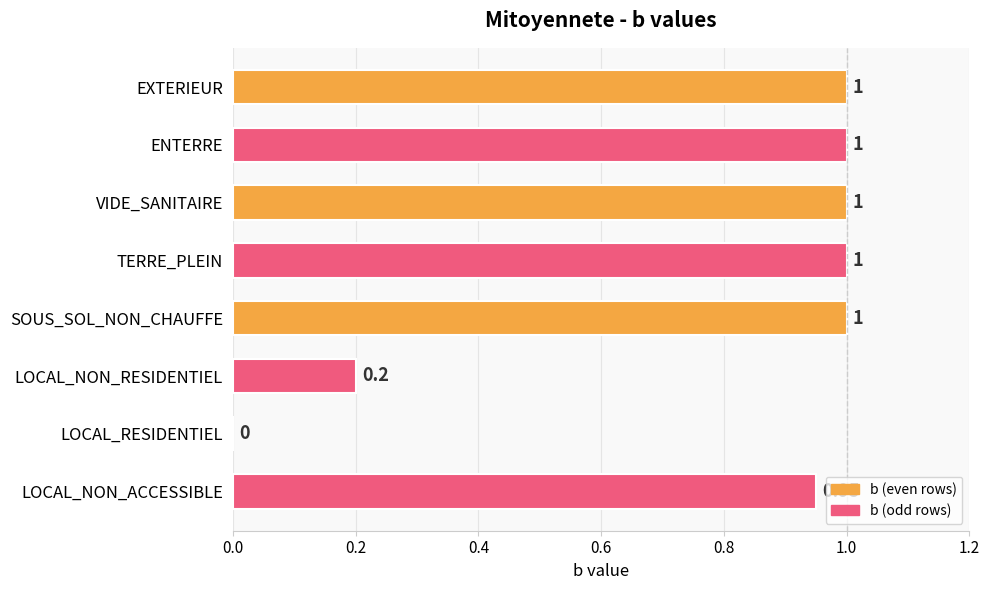

What is the sum of the values at LOCAL_RESIDENTIEL and ENTERRE?

1.0